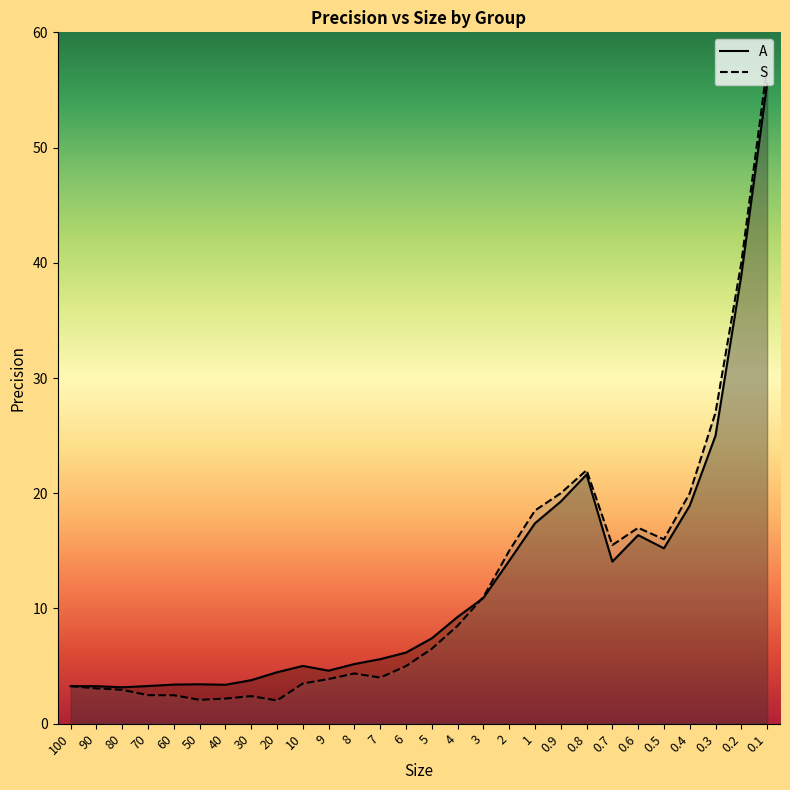

What is the label of the 17th point from the right?

8